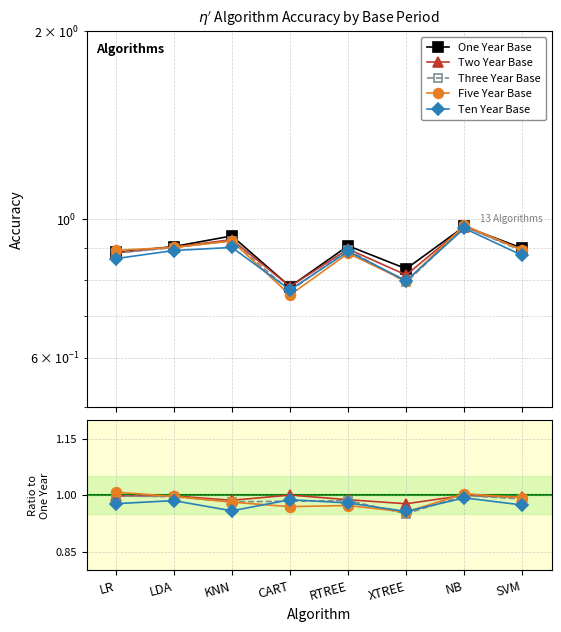

At how many categories does at least one series exceed 0?

8